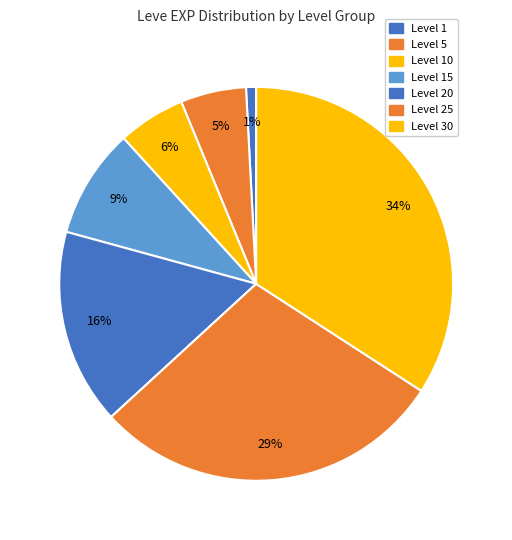

Count the number of slices in the pie.

7